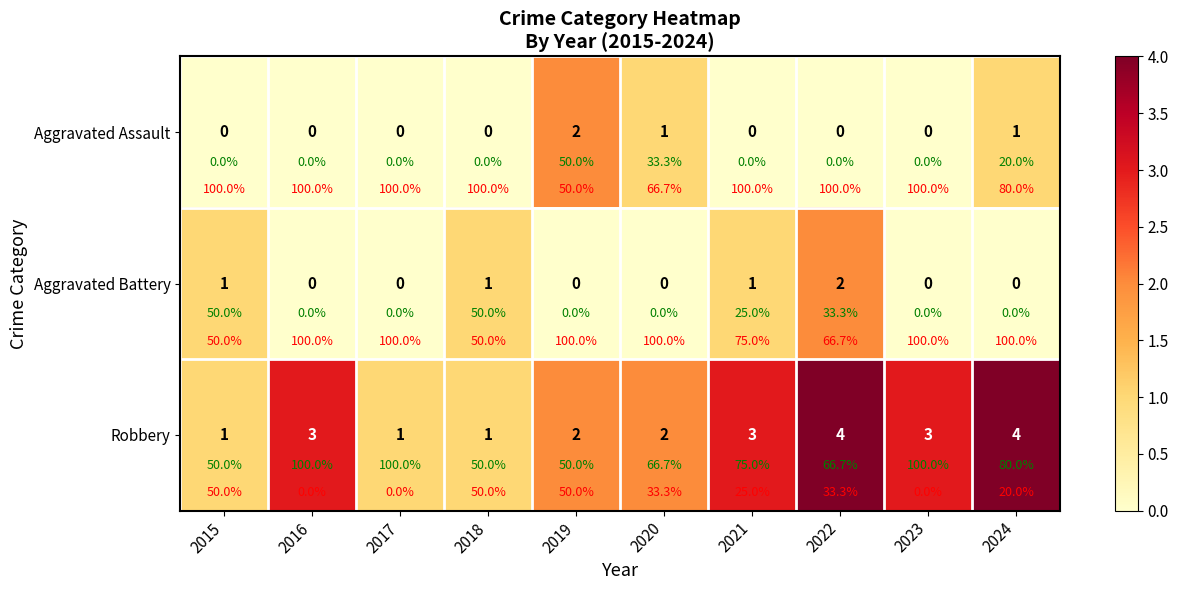

What is the maximum value for Aggravated Assault?

2